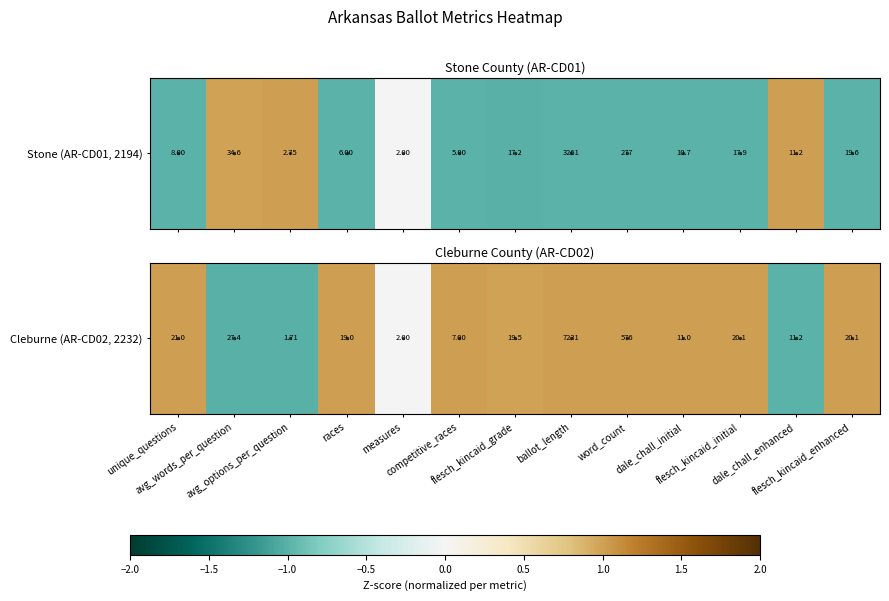

What is the change in value from avg_options_per_question to measures?

+1.0